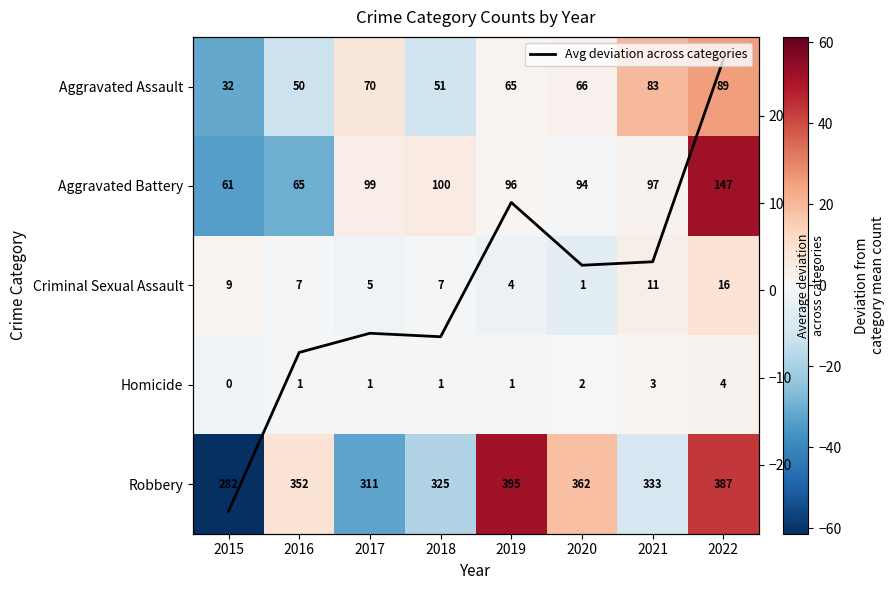

What is the approximate value of Homicide at 2021?

1.4